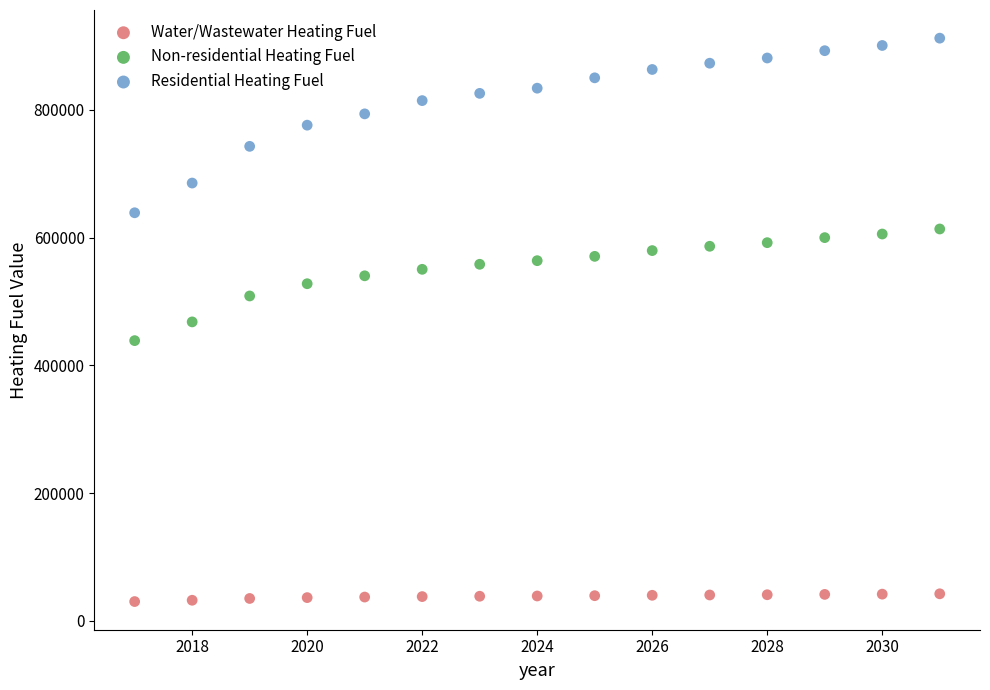

Which series contains the highest Y value?

Residential Heating Fuel